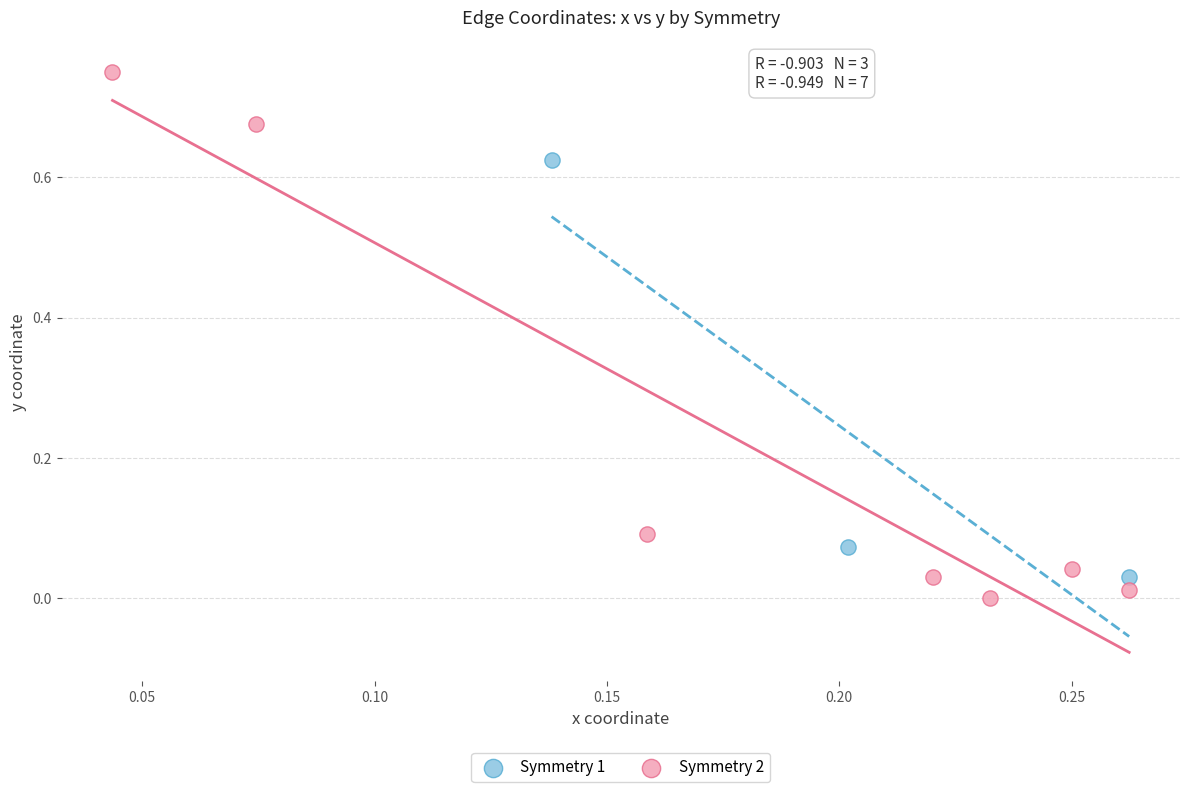

Which series reaches the maximum Y coordinate?

Symmetry 2